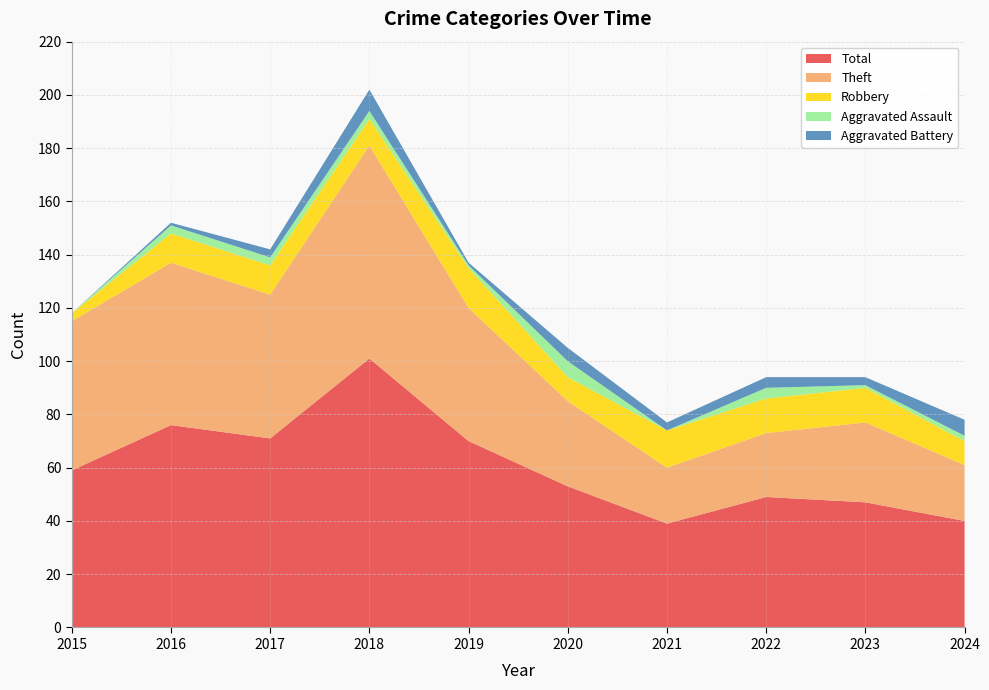

Reading left to right, transcribe all the data shown in this chart.

Robbery: 2015=3	2016=11	2017=11	2018=10	2019=15	2020=9	2021=14	2022=13	2023=13	2024=9
Theft: 2015=56	2016=61	2017=54	2018=80	2019=50	2020=32	2021=21	2022=24	2023=30	2024=21
Aggravated Assault: 2015=0	2016=3	2017=3	2018=3	2019=1	2020=6	2021=0	2022=4	2023=1	2024=2
Aggravated Battery: 2015=0	2016=1	2017=3	2018=8	2019=1	2020=5	2021=3	2022=4	2023=3	2024=6
Total: 2015=59	2016=76	2017=71	2018=101	2019=70	2020=53	2021=39	2022=49	2023=47	2024=40